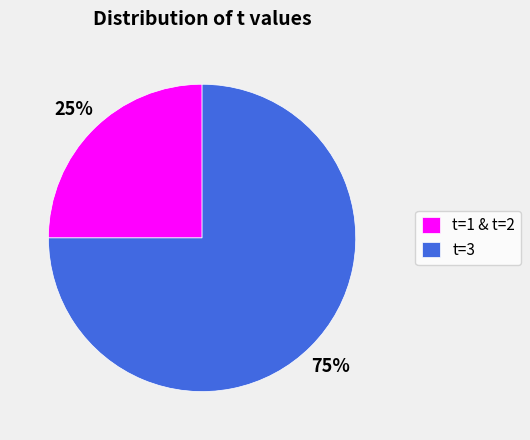

To the nearest percent, what is the difference between the largest and smallest slice percentages?

50%